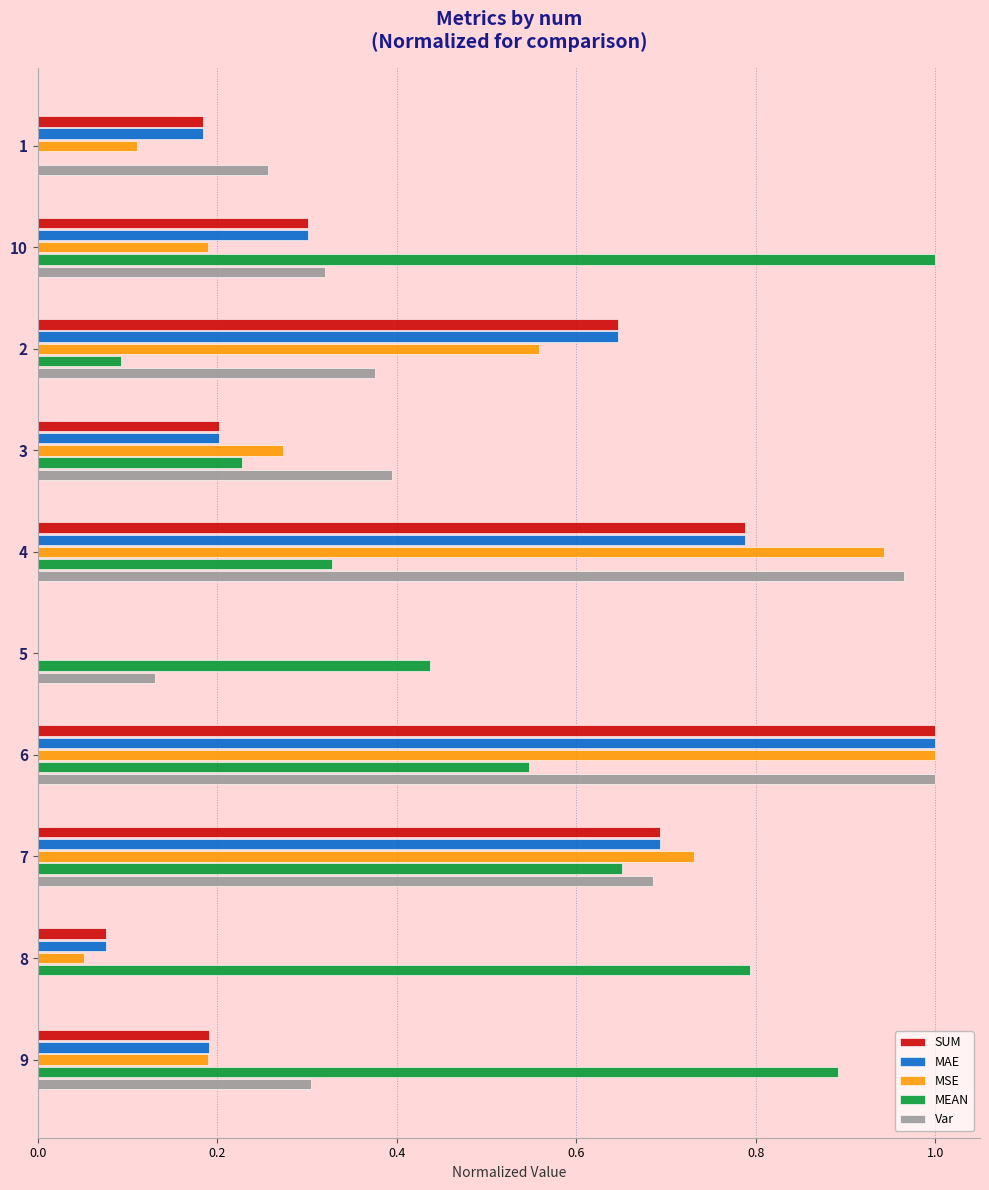

Between 2 and 9, which series saw the biggest shift?

MEAN